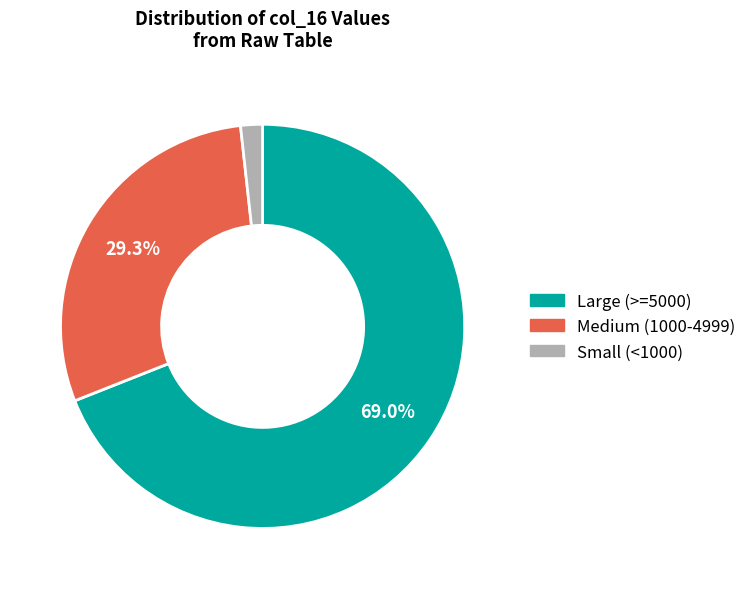

Which category has the biggest portion of the pie?

Large (>=5000)